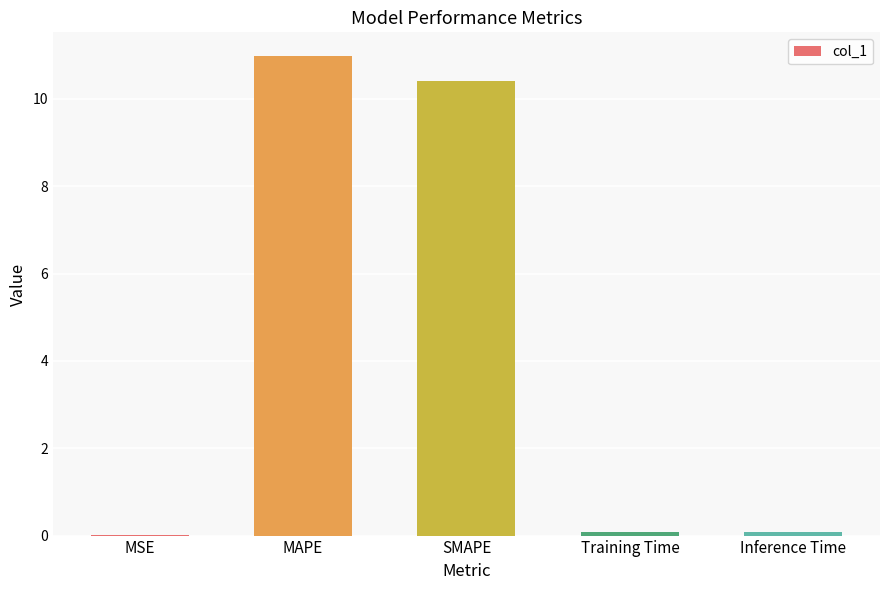

Which has a higher value, SMAPE or MAPE?

MAPE